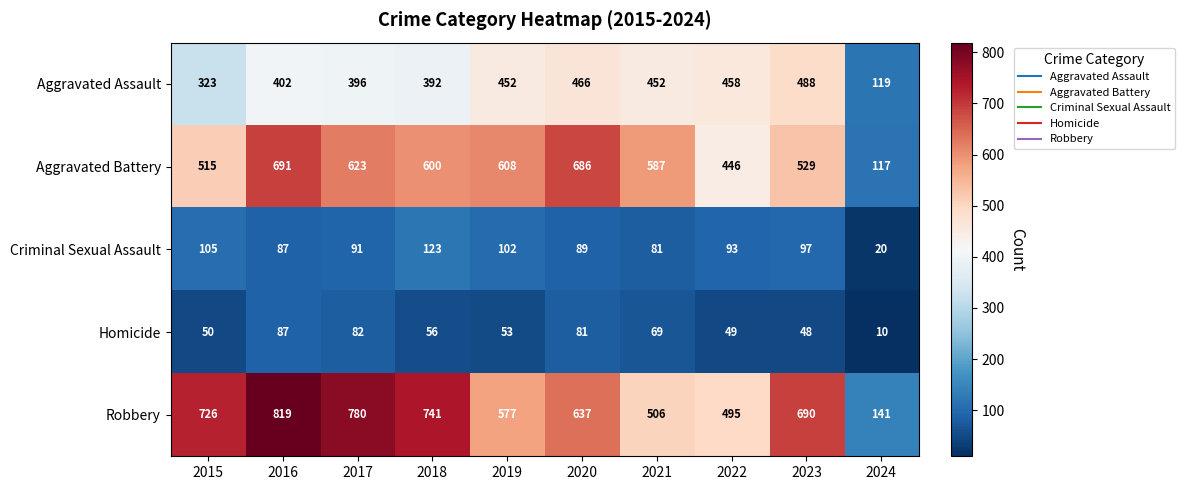

What is the average value of the Aggravated Battery series?

540